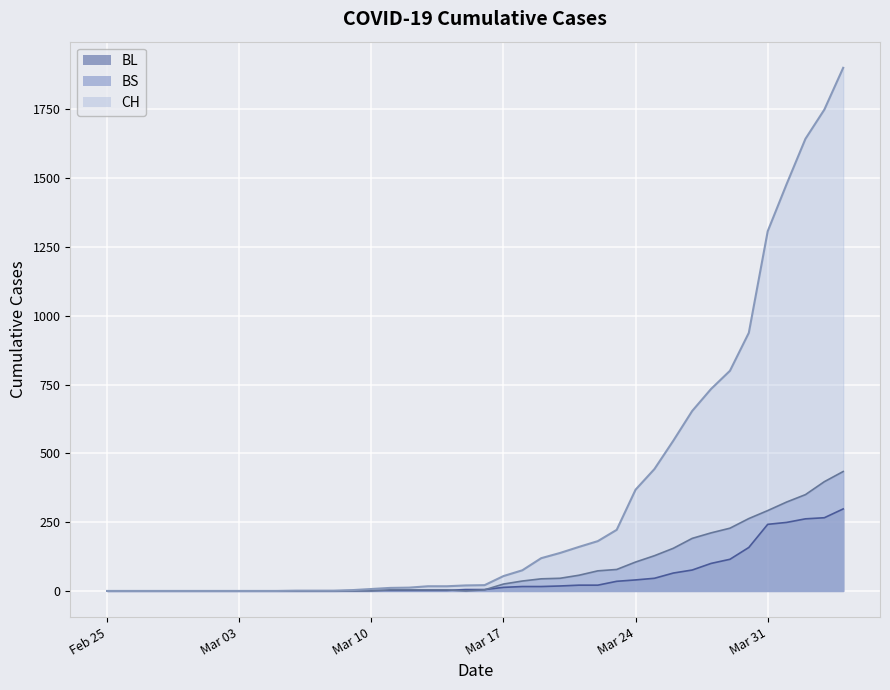

True or false: BS and BL cross at least once.

True